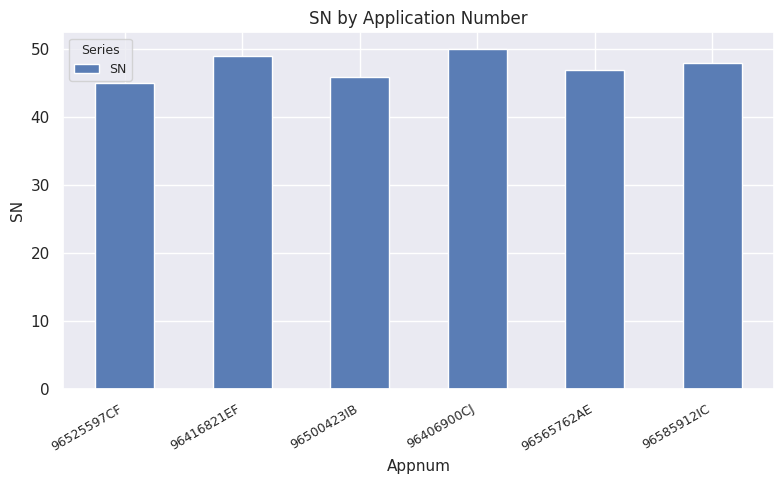

What is the label of the 5th bar from the right?

96416821EF